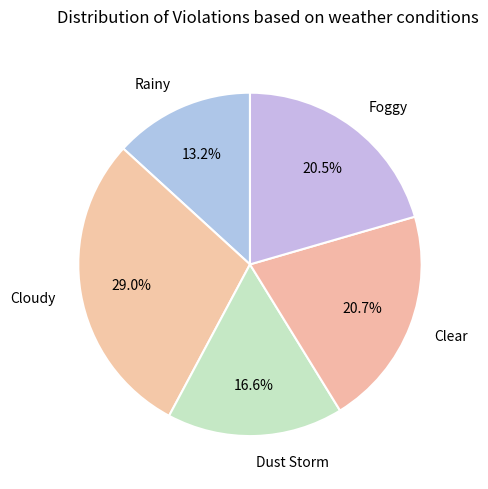

Combined, do Foggy and Rainy account for over 50%?

No